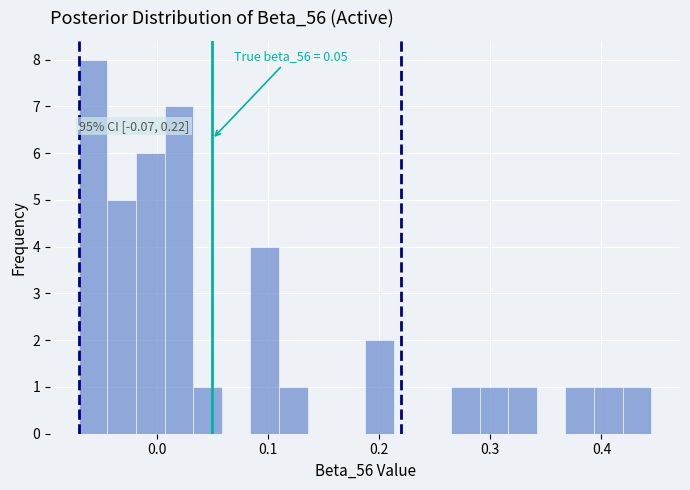

Around what value on the x-axis is the tallest bar? Give the approximate position of its centre, as read against the axis.

-0.06